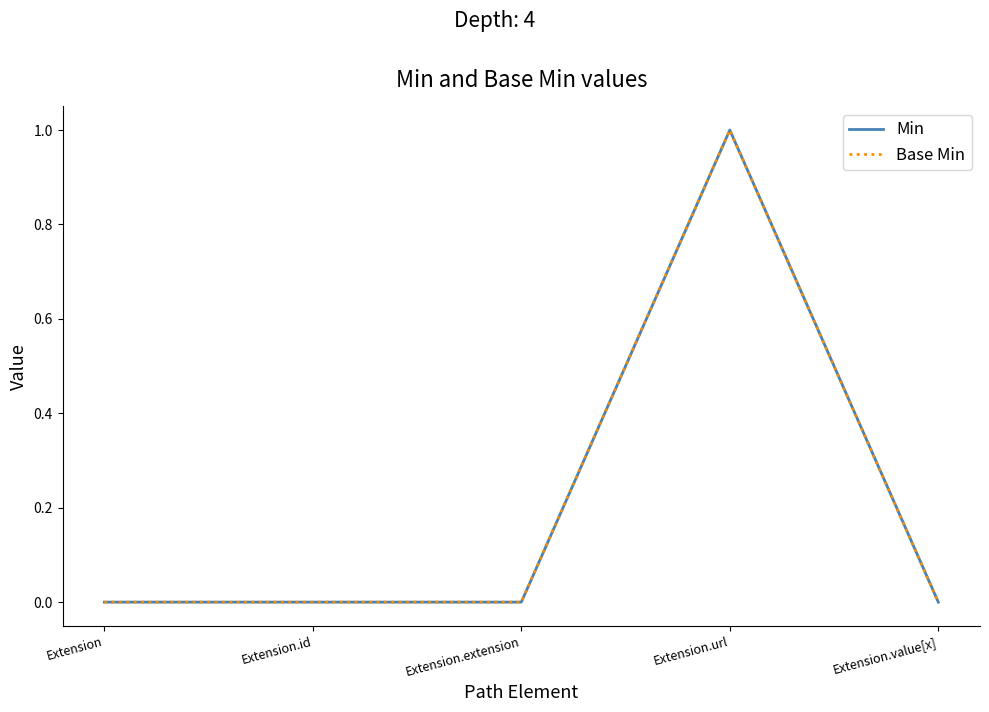

Does the chart display data point markers on the line(s)?

No